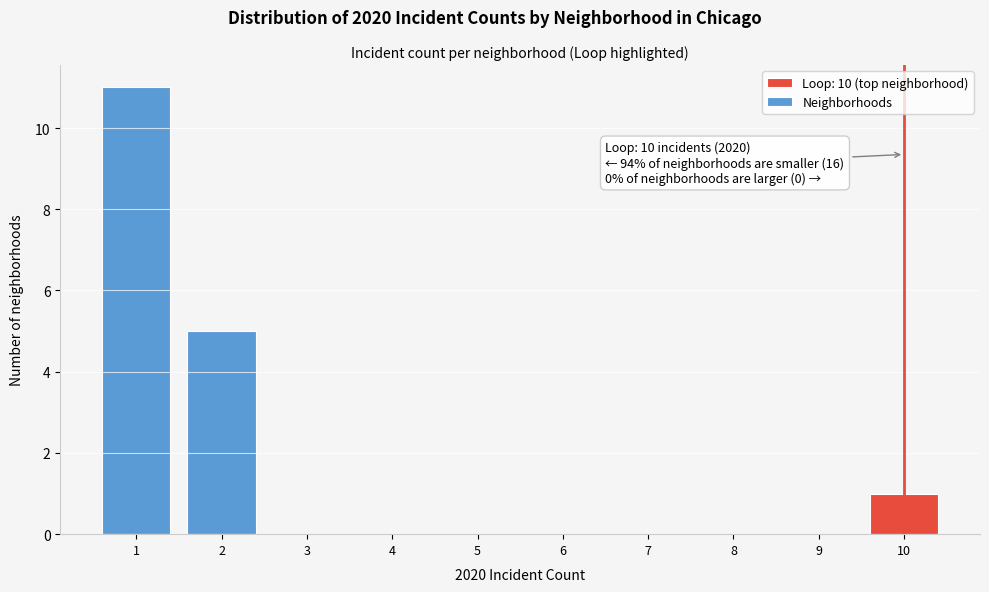

Over which range of the x-axis is the bar tallest?

0.5 to 1.5